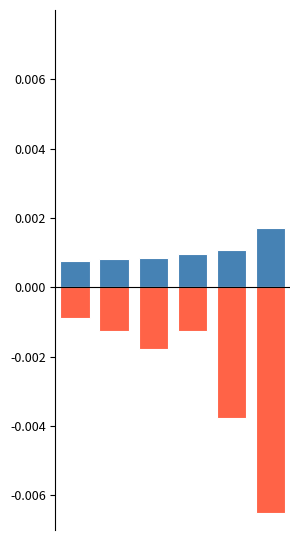

Which has a higher value, 5 or 2?

5